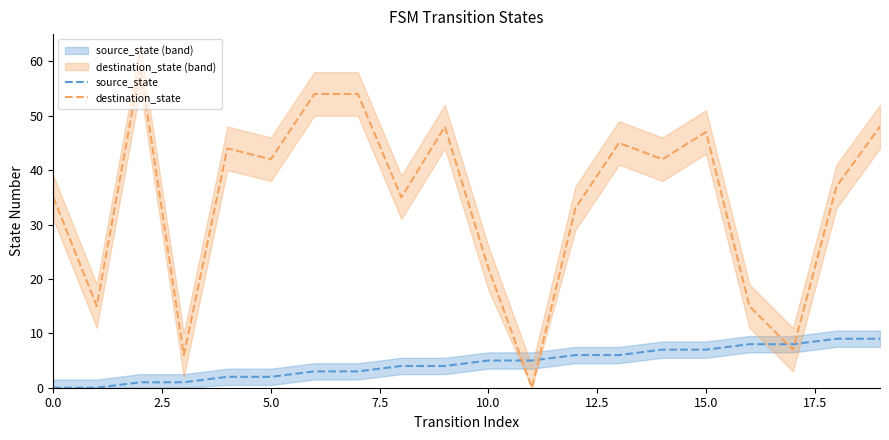

Where is destination_state nearest to the value 29?

12